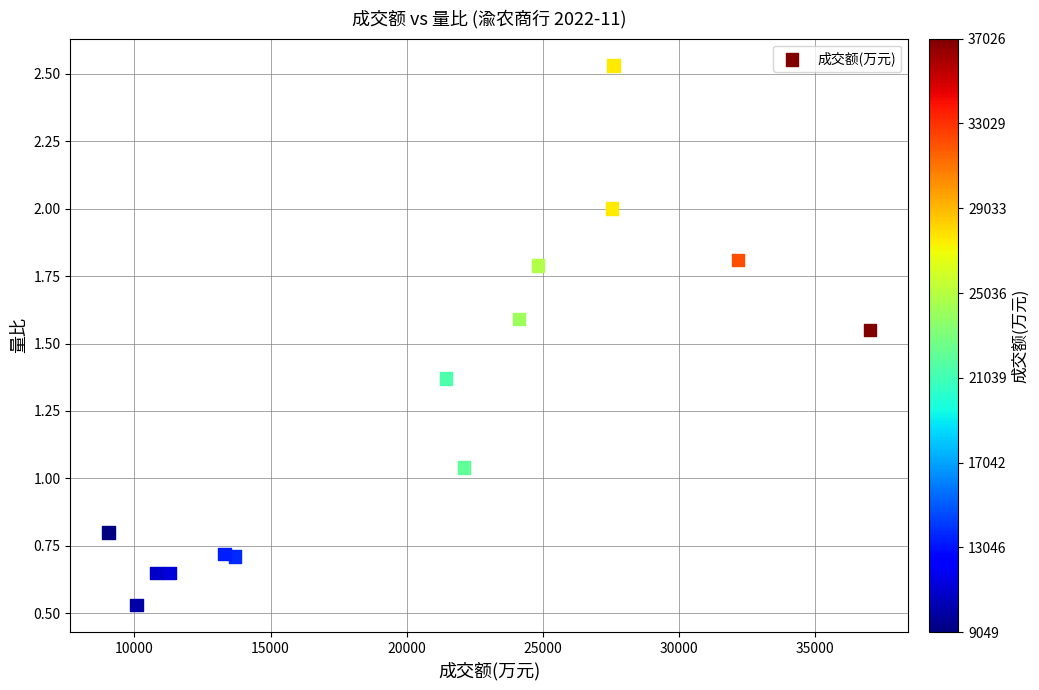

What is the range of X values (max minus min)?

27977.0